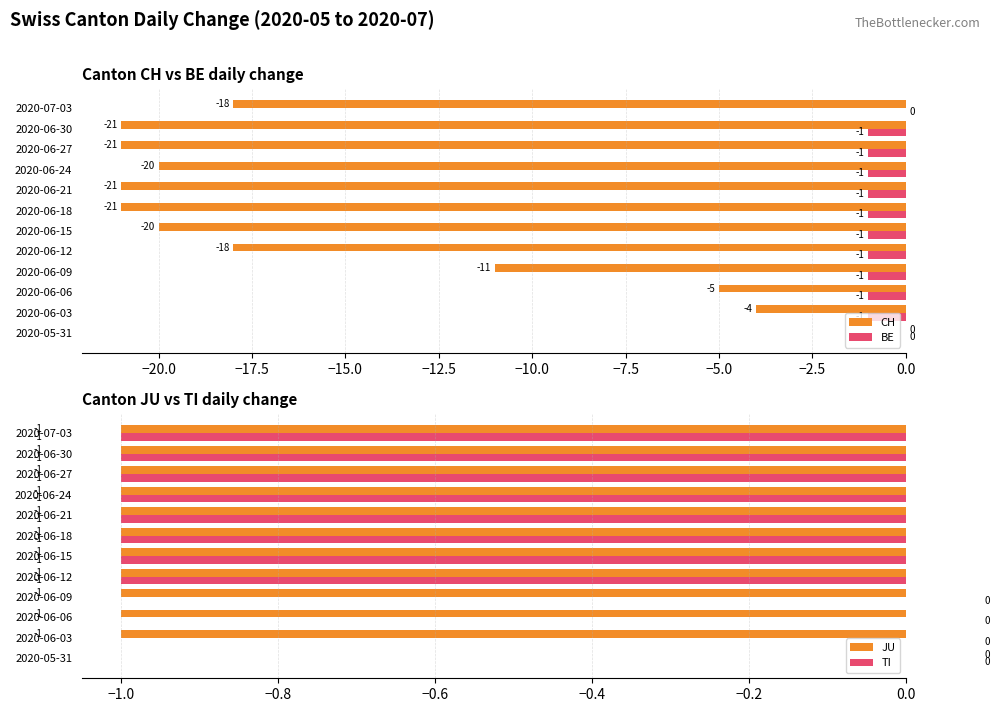

Which series has the largest total across all categories?

TI